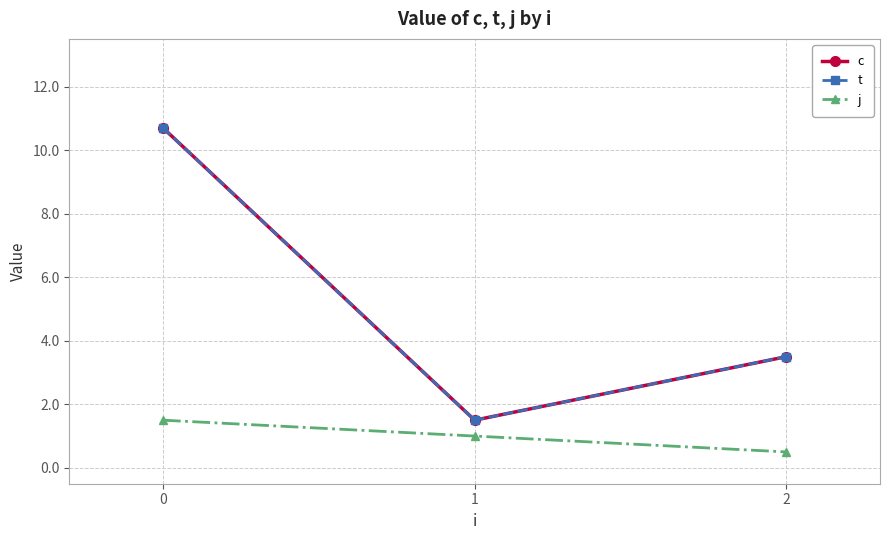

Reading right to left, list all the values displayed in this chart.

c: 2=3.5	1=1.5	0=10.7
t: 2=3.5	1=1.5	0=10.7
j: 2=0.5	1=1.0	0=1.5